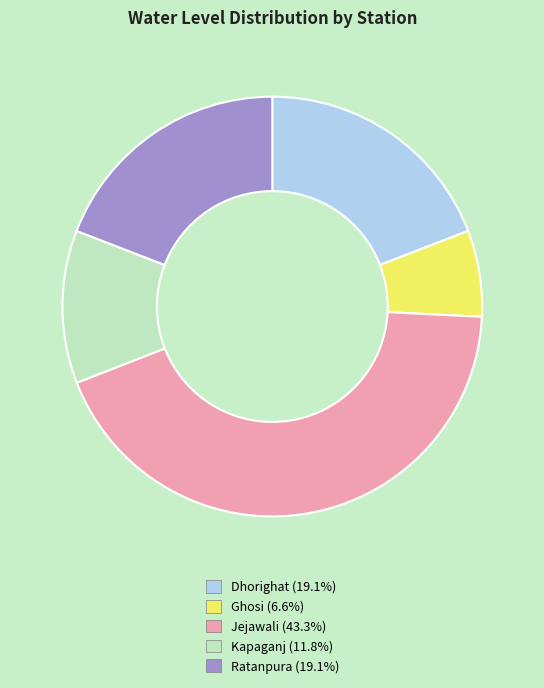

Is there any slice that represents more than half of the pie?

No